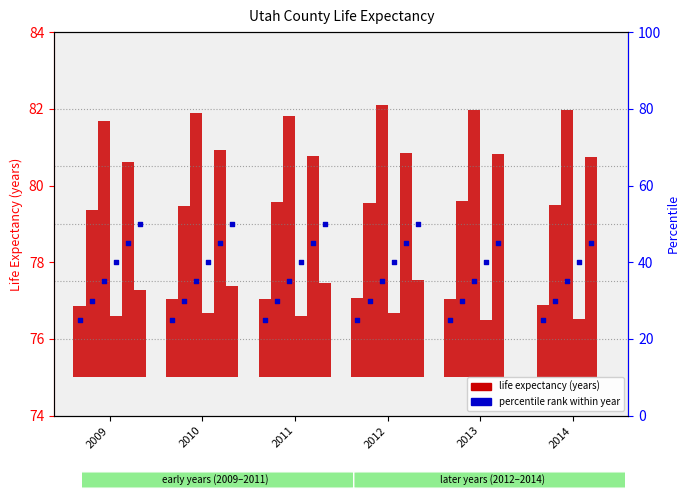

What is the total value across all series at 2011?

23.2